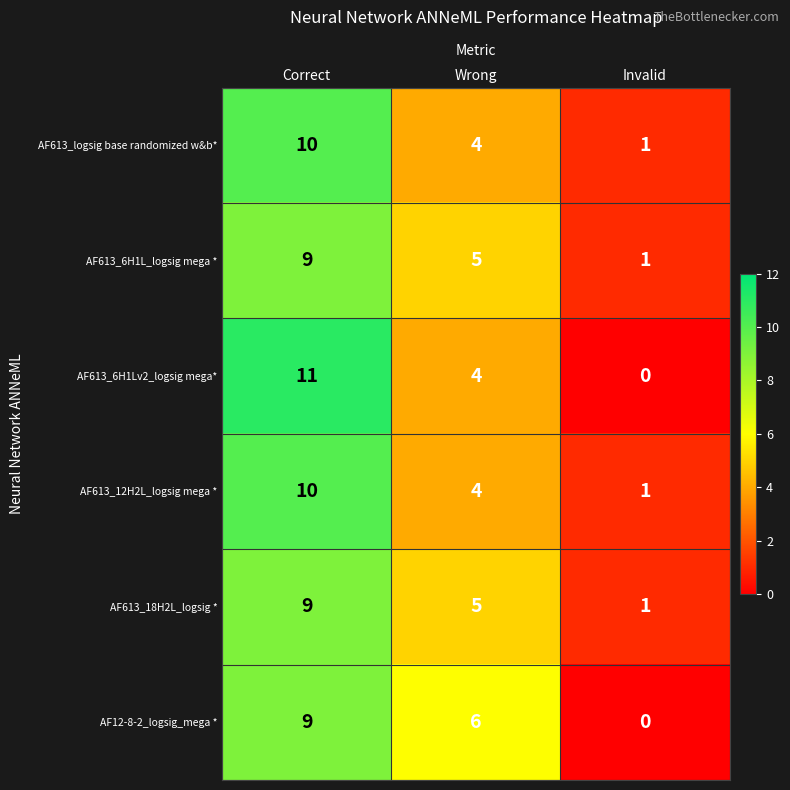

Which series has the largest range (max minus min)?

AF613_6H1Lv2_logsig mega*